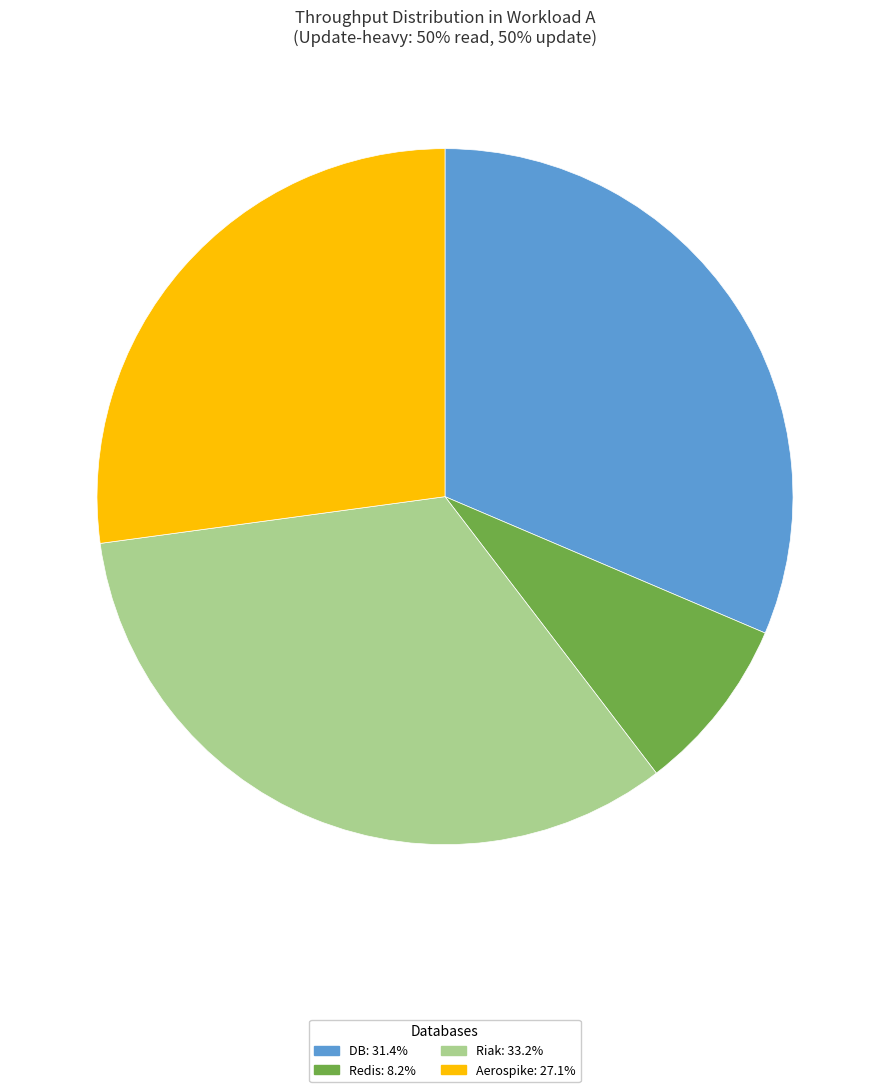

How many slices are in this pie chart?

4